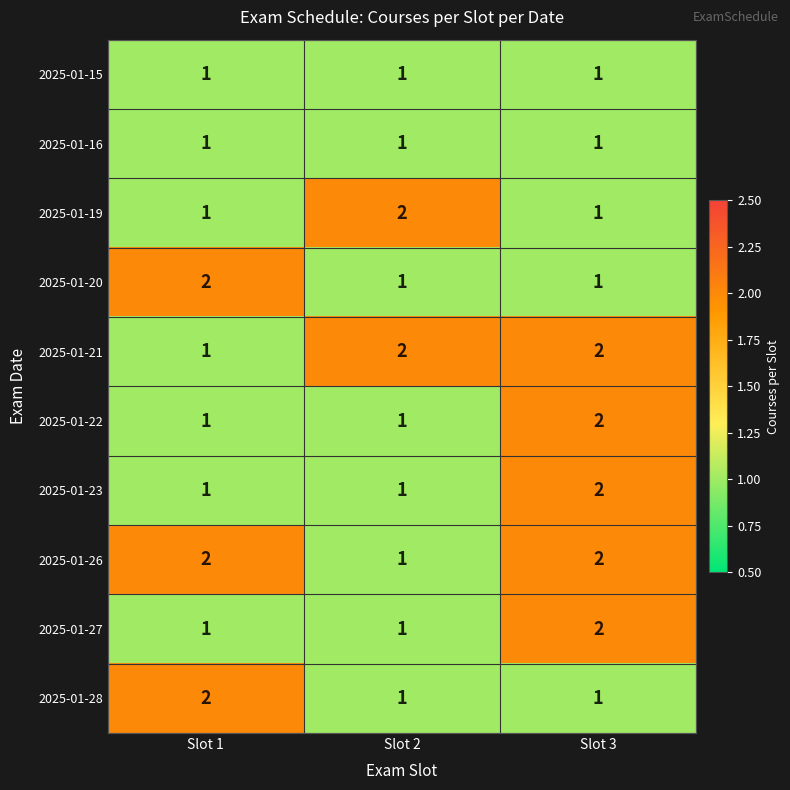

Reading left to right, what are all the values shown in this chart?

2025-01-15: 1	1	1
2025-01-16: 1	1	1
2025-01-19: 1	2	1
2025-01-20: 2	1	1
2025-01-21: 1	2	2
2025-01-22: 1	1	2
2025-01-23: 1	1	2
2025-01-26: 2	1	2
2025-01-27: 1	1	2
2025-01-28: 2	1	1